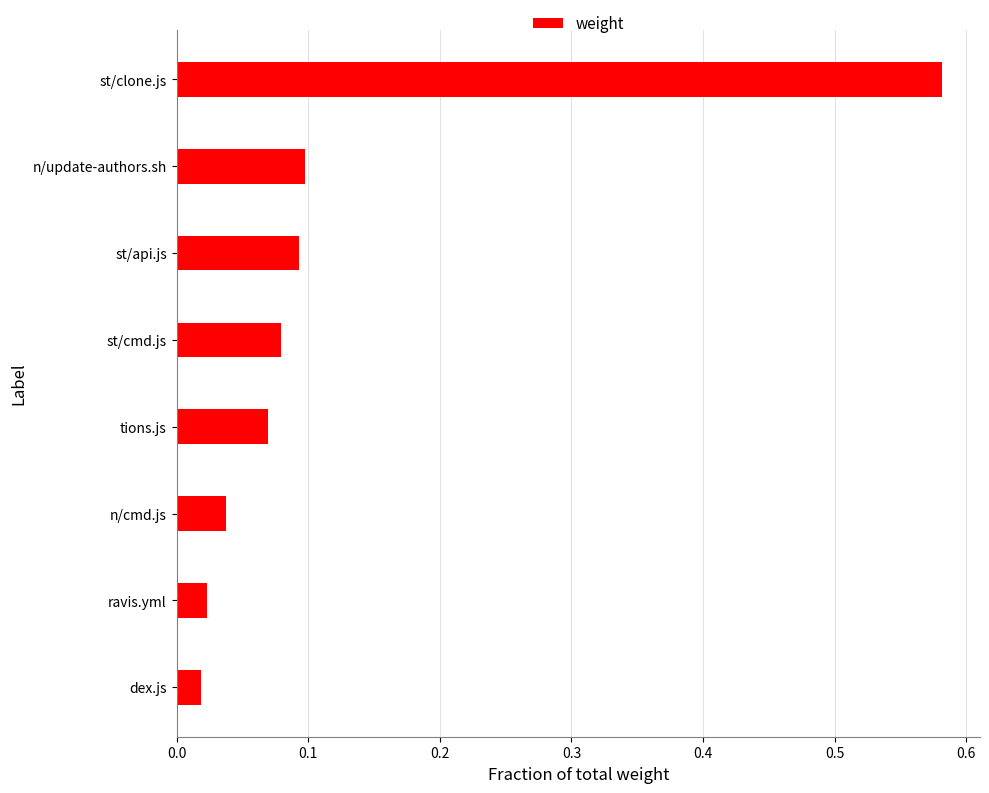

What is the change in value from ravis.yml to st/api.js?

+0.1